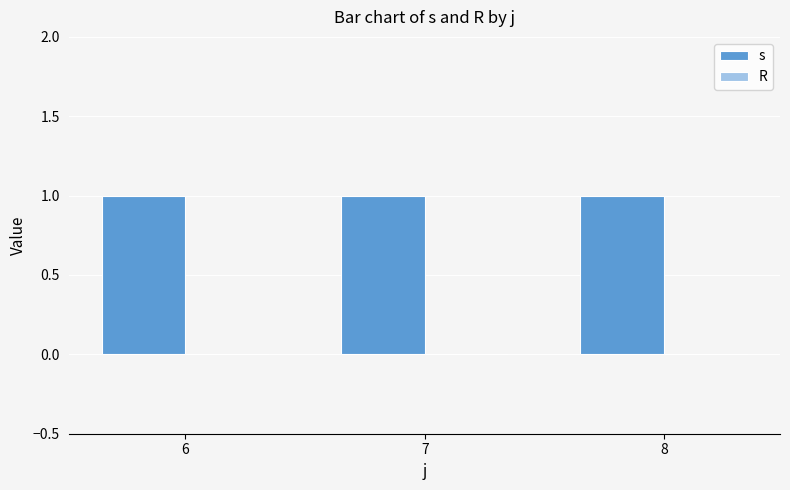

How many bars are there in total?

6